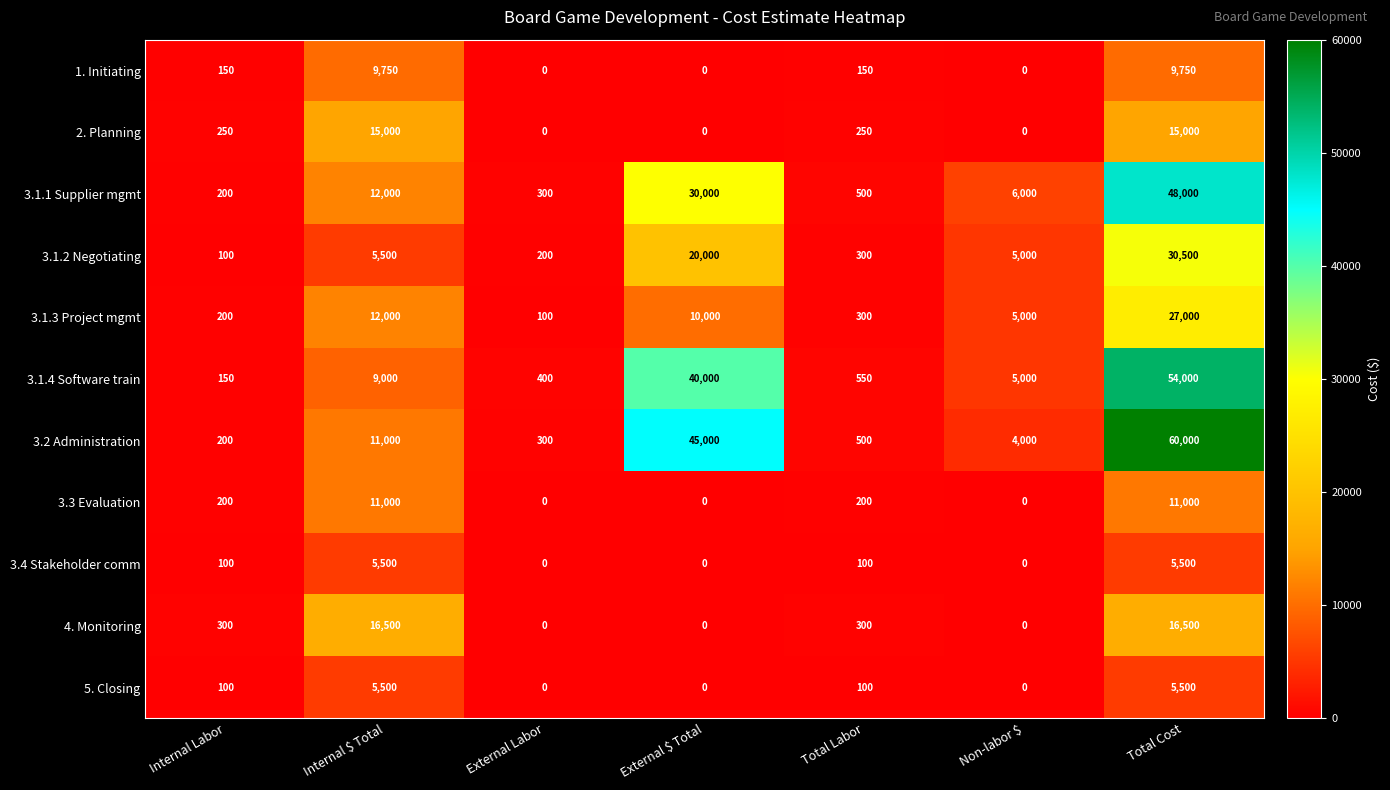

Which series changed the most between Internal Labor and Internal $ Total?

4. Monitoring